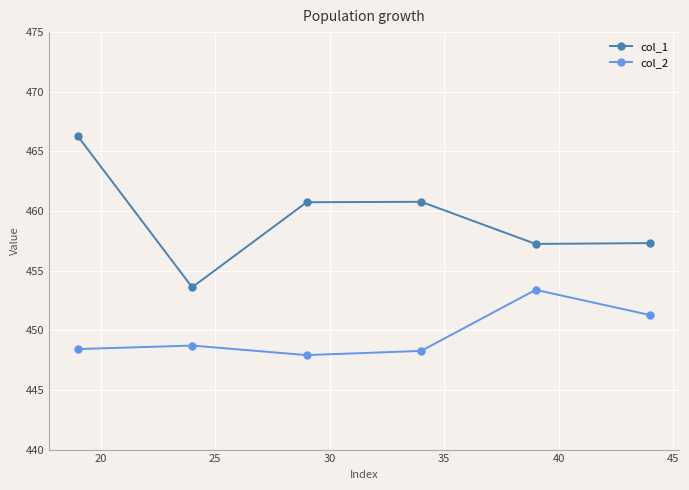

True or false: col_1 and col_2 cross at least once.

False